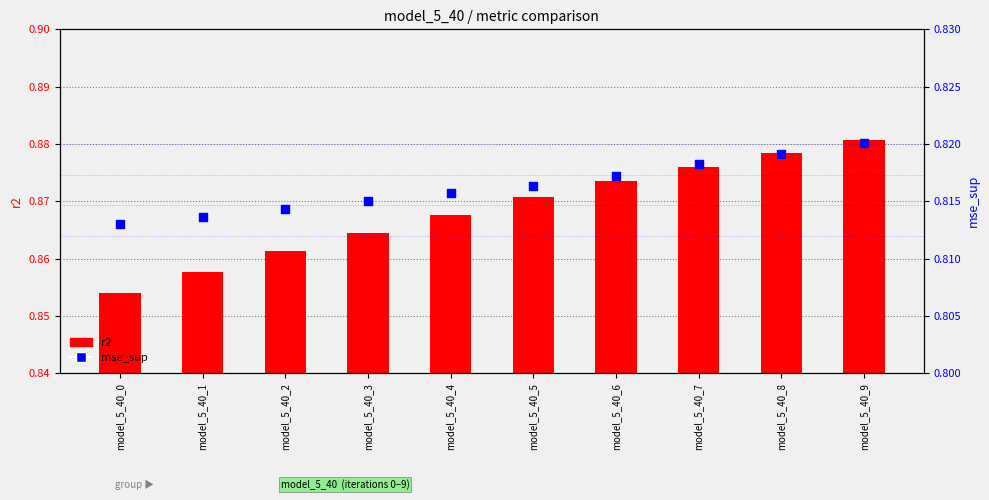

At which category is the sum across all series the highest?

model_5_40_9